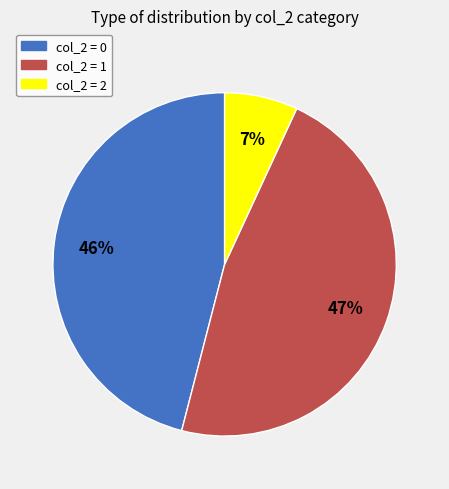

Is there a majority slice in this chart?

No